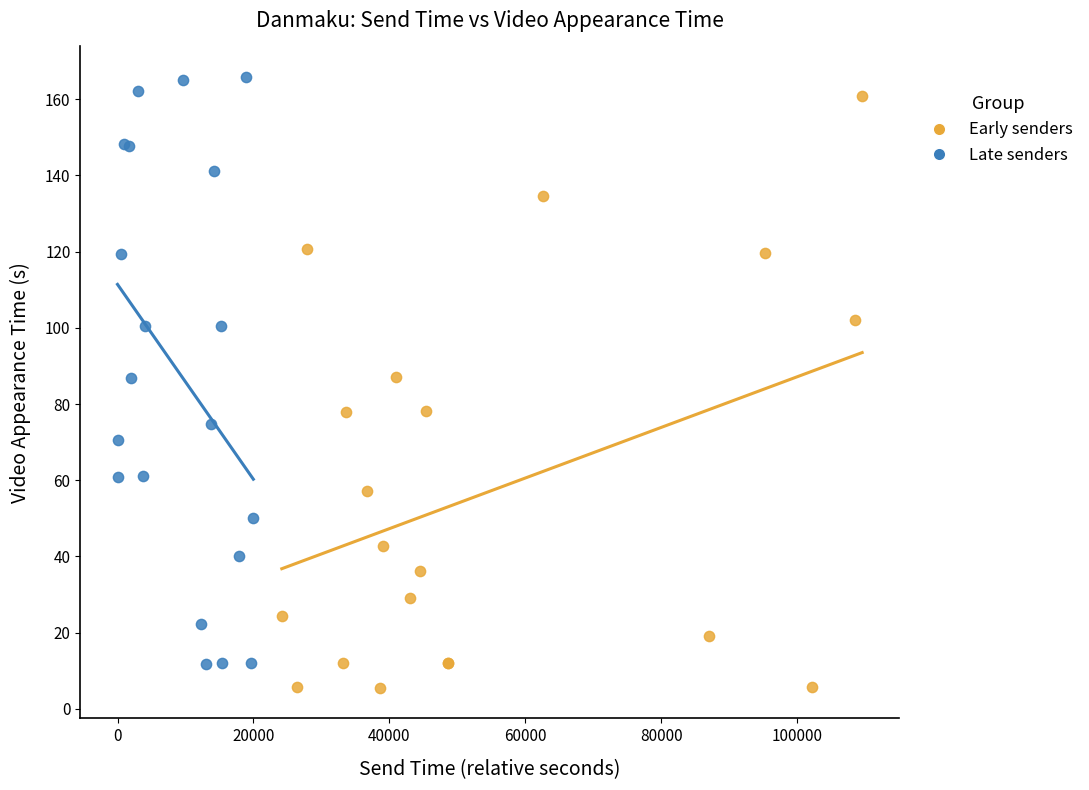

Which series reaches the minimum Y coordinate?

Early senders